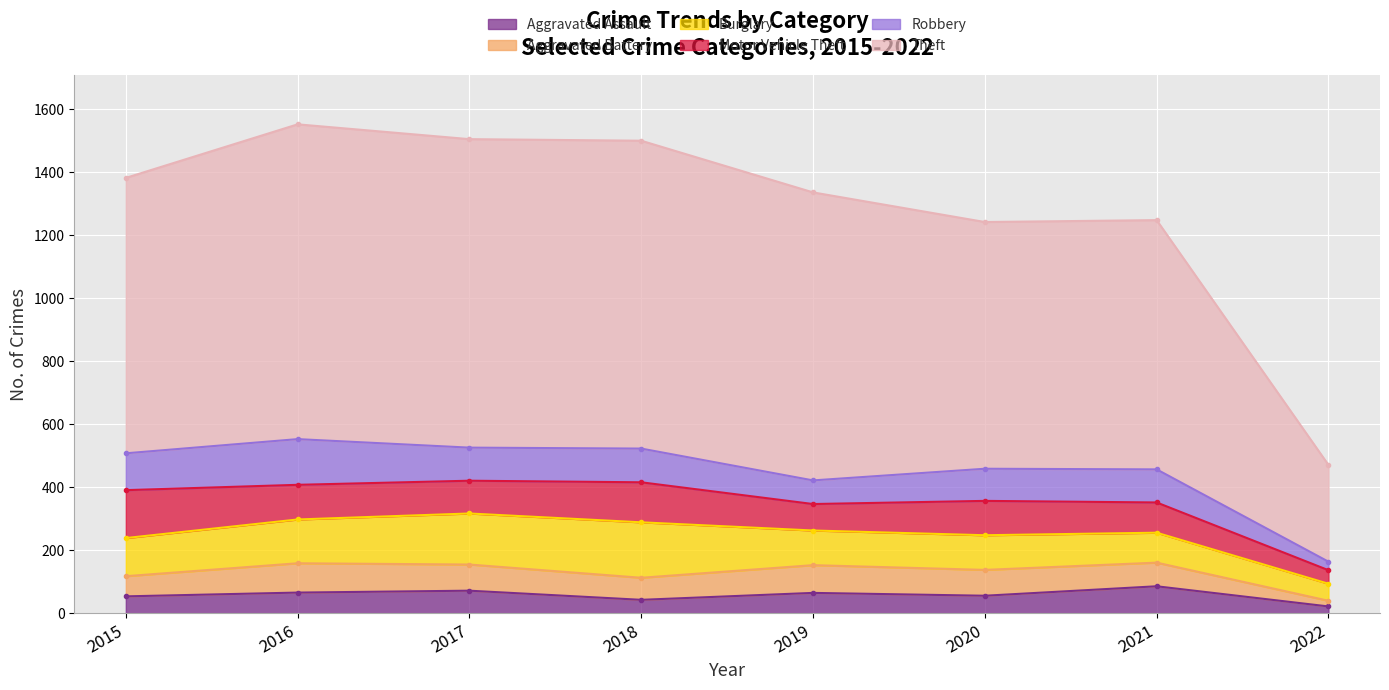

At which category does Aggravated Battery reach its first local valley?

2018